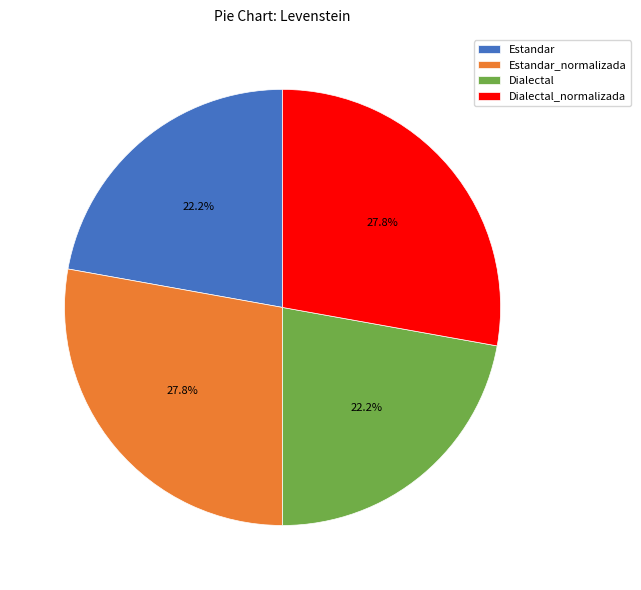

True or false: Dialectal accounts for 22% of the total.

True